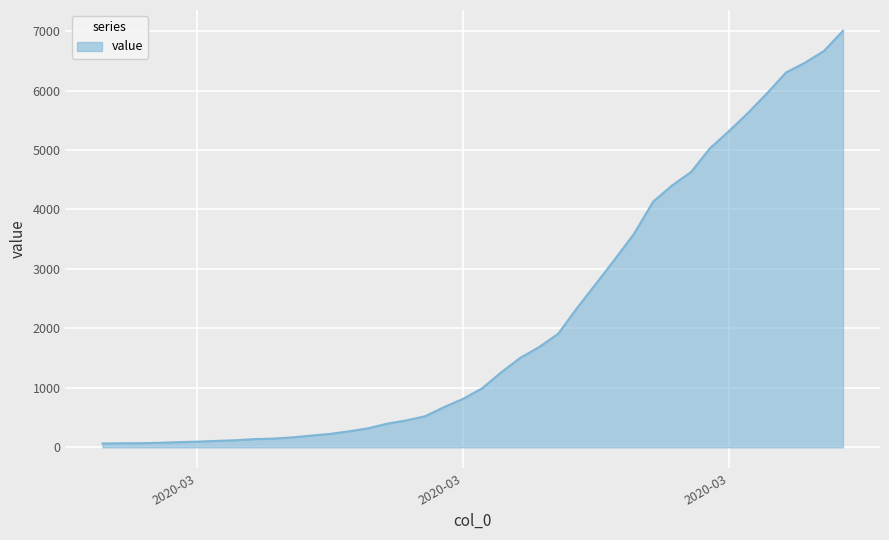

What is the difference between the maximum and minimum values?

6940